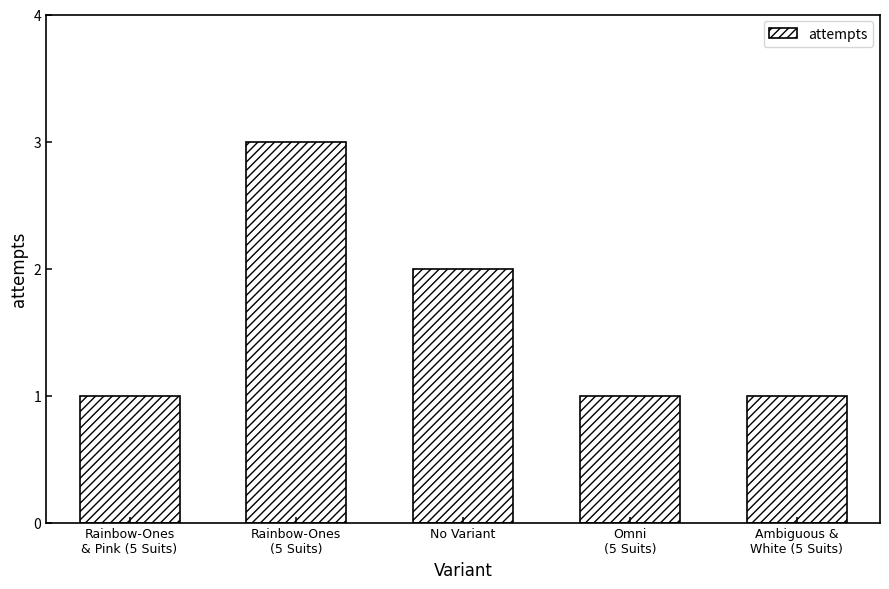

What position from the left is Ambiguous &
White (5 Suits)?

5